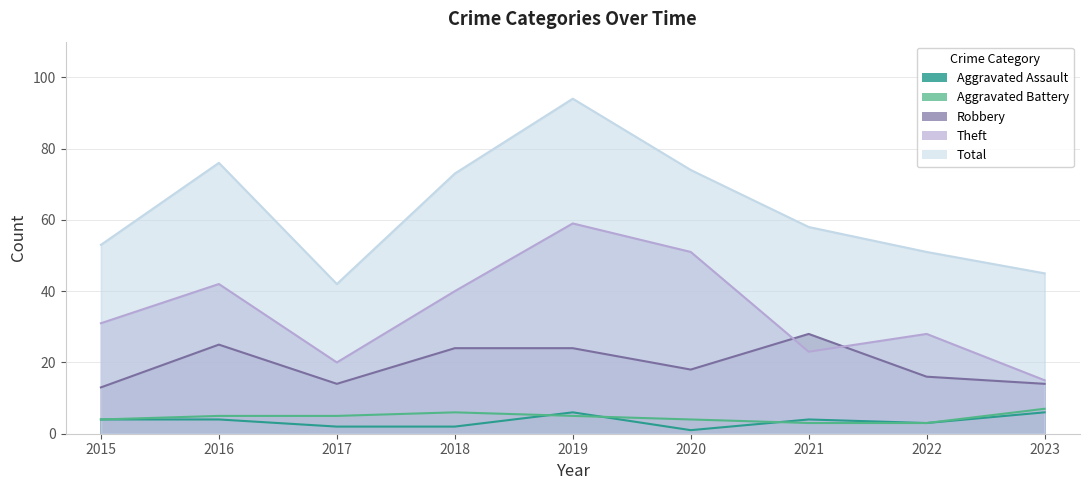

Count the number of categories in the chart.

9